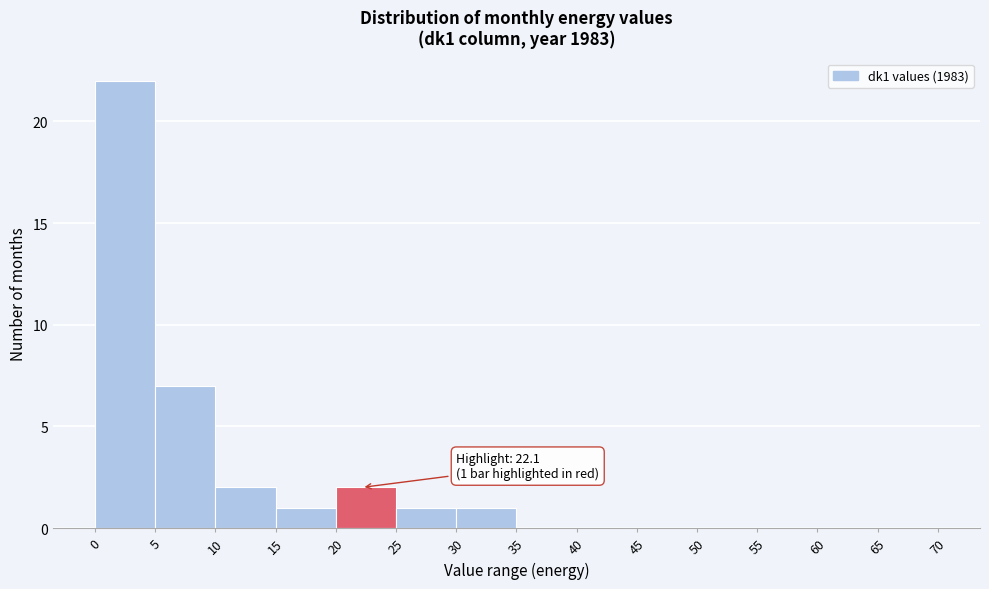

Which range on the x-axis has the tallest bar?

0 to 5